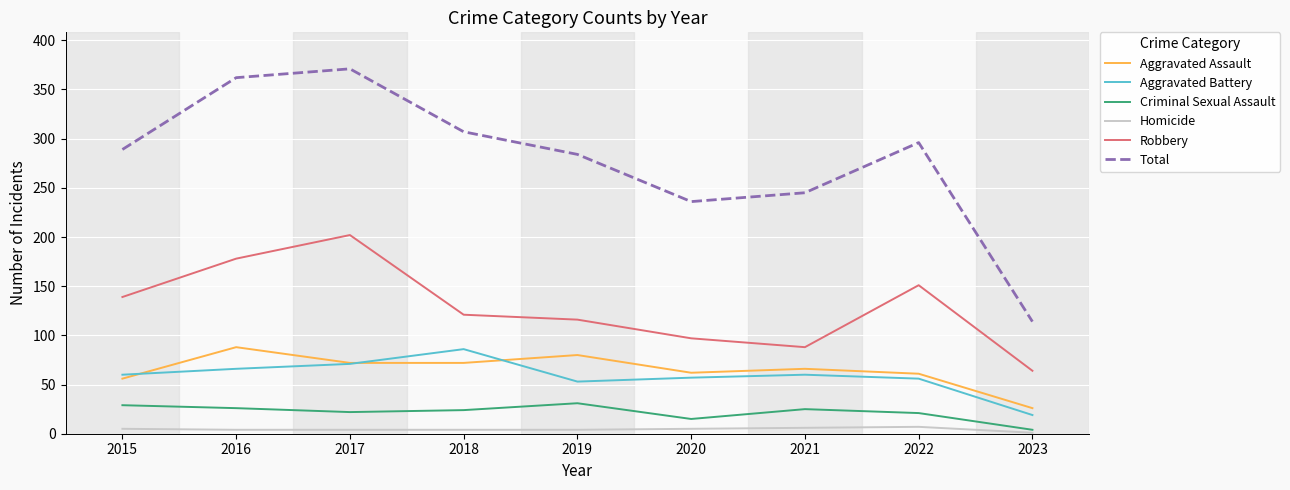

What are all the series names shown in the legend?

Aggravated Assault, Aggravated Battery, Criminal Sexual Assault, Homicide, Robbery, Total